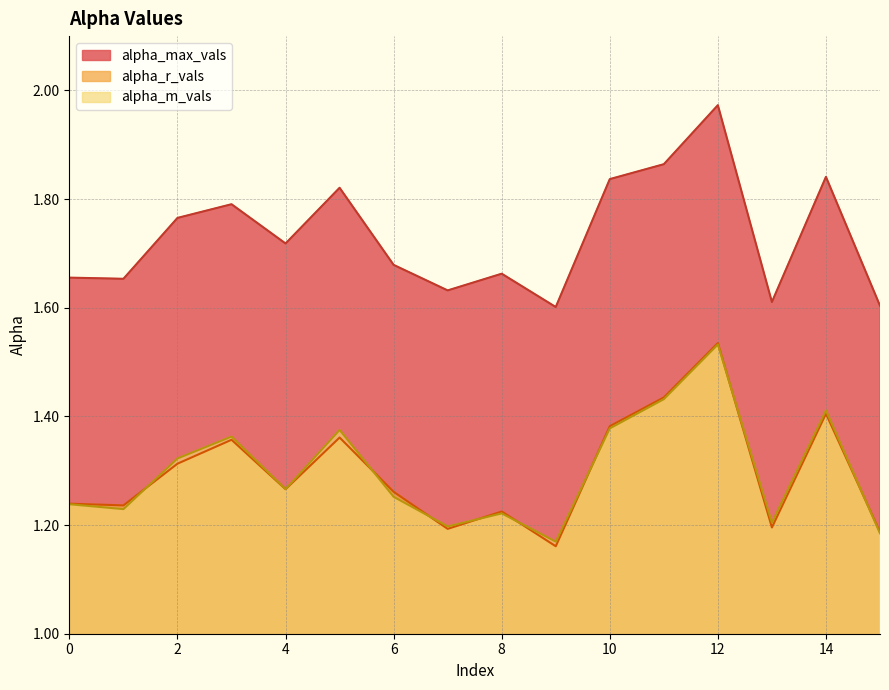

Count the number of categories in the chart.

16